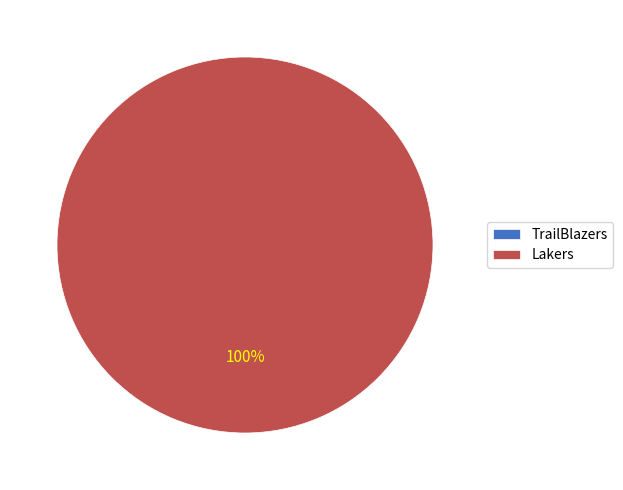

Is it true that Lakers is 100% of the pie?

True